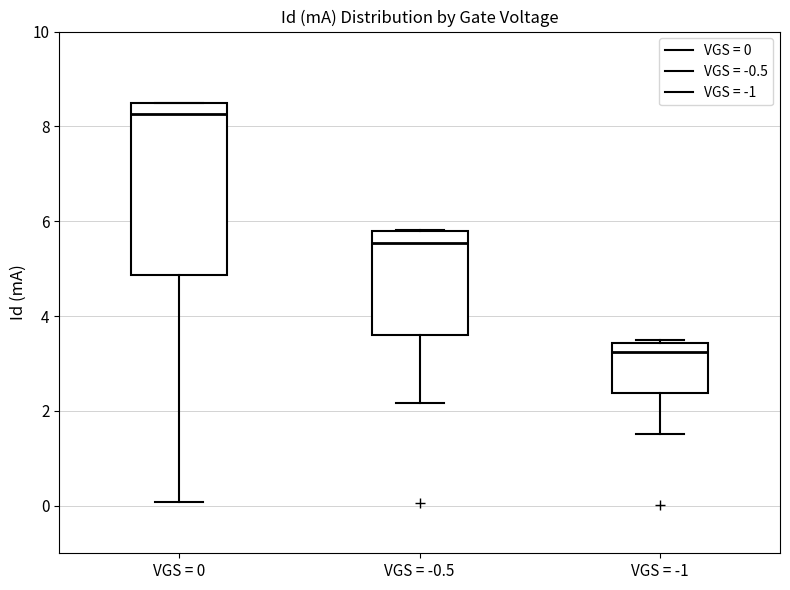

Where is the lower edge of the box for VGS = 0 on the y-axis? The values are not printed on the chart, so give them approximately, as read against the axis.

4.8